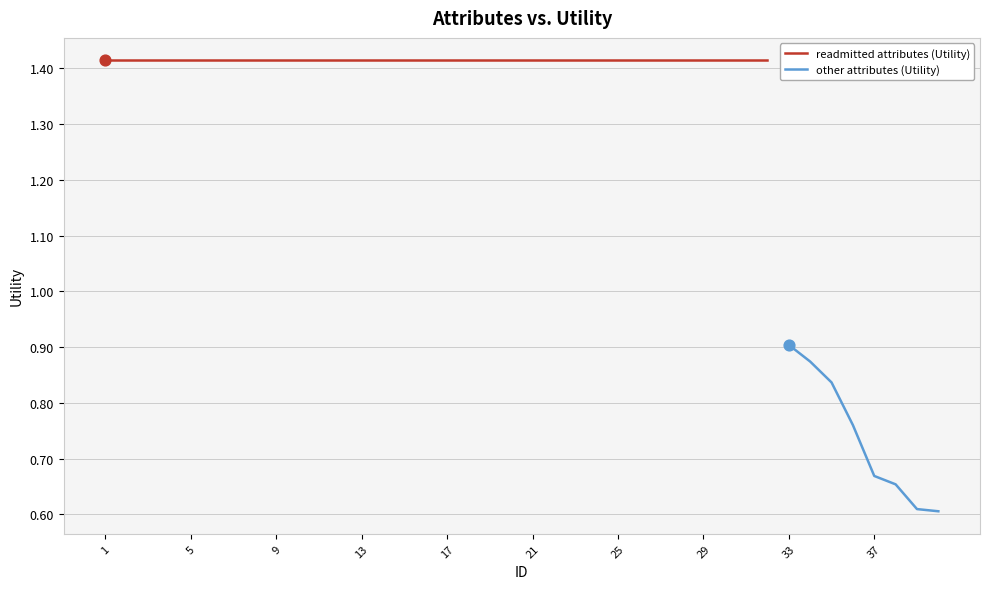

Between 5 and 26, which is larger?

5